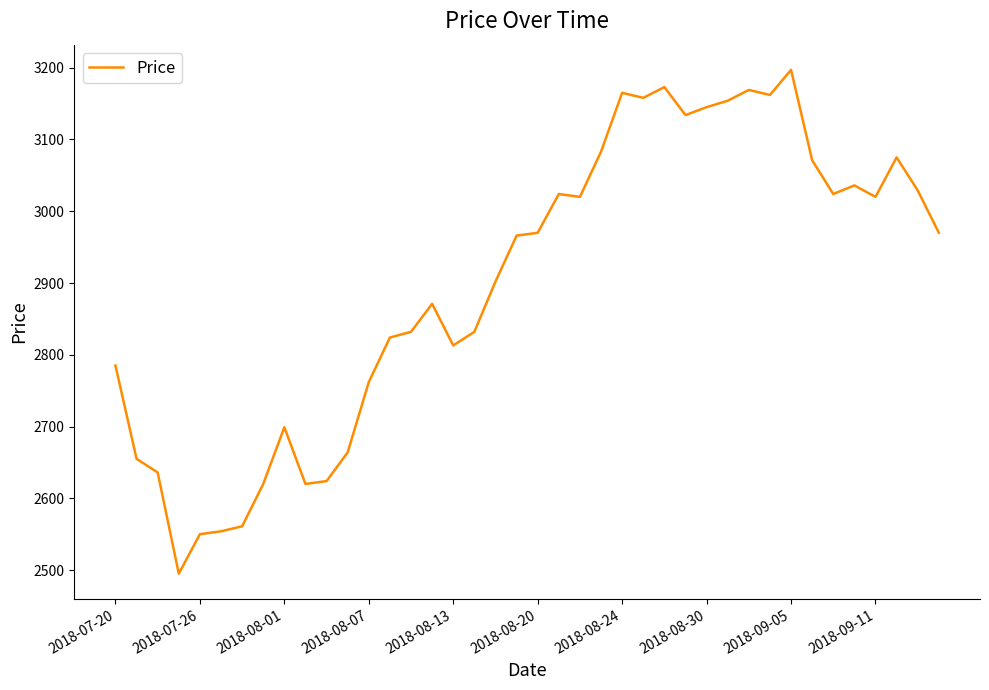

What is the maximum value shown in the chart?

3197